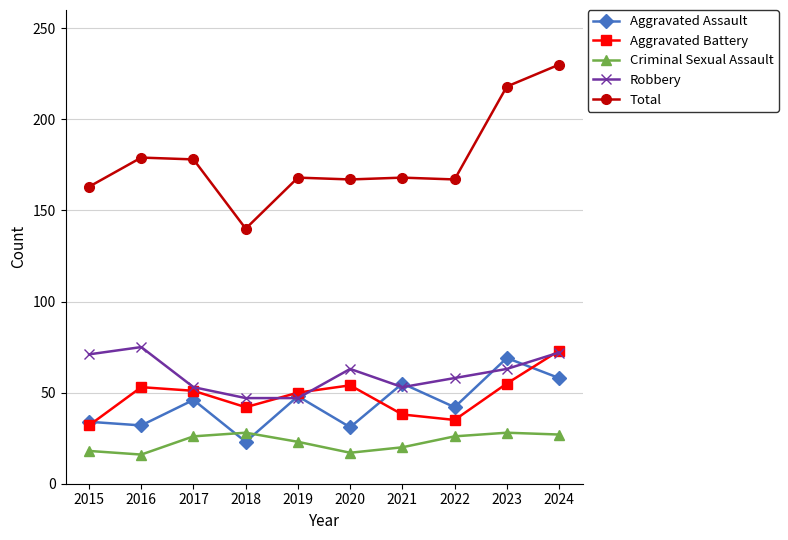

Rank the series at 2016 from lowest to highest value.

Criminal Sexual Assault, Aggravated Assault, Aggravated Battery, Robbery, Total